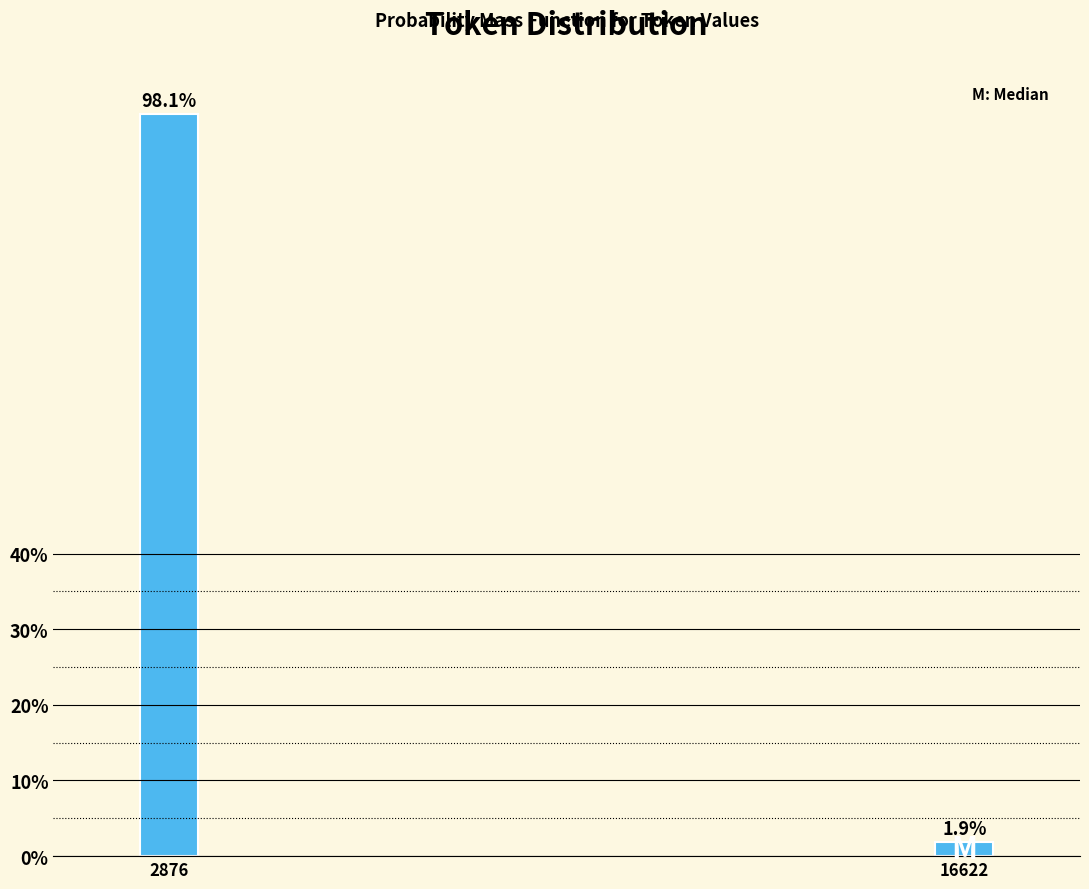

Reading right to left, extract all data points from this chart.

16622=1.9	2876=98.1